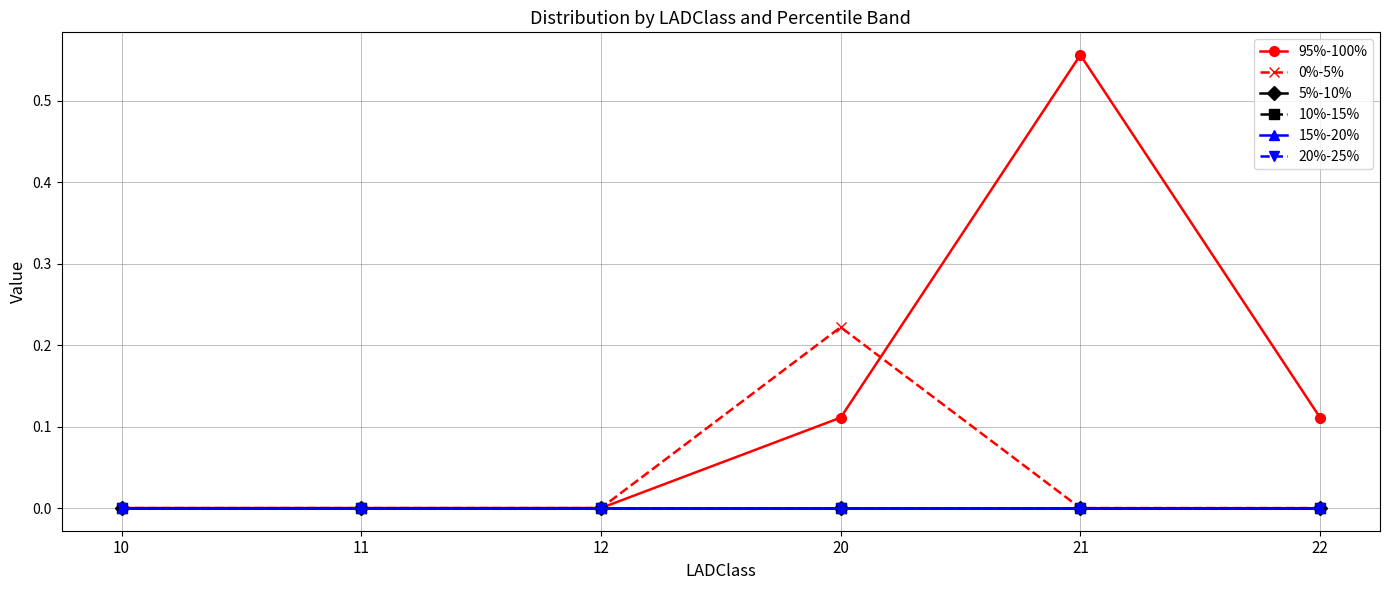

What is the maximum value for 0%-5%?

0.2